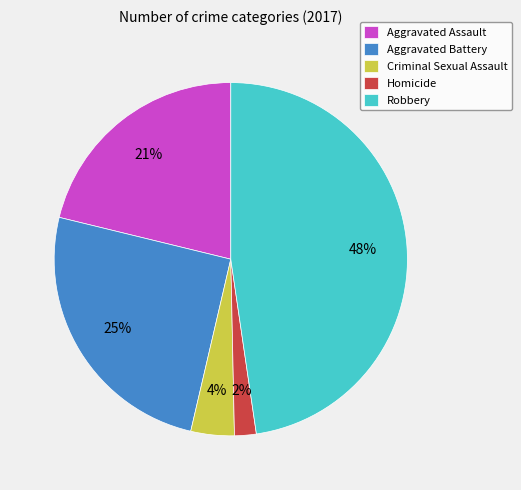

Is there any slice that represents more than half of the pie?

No